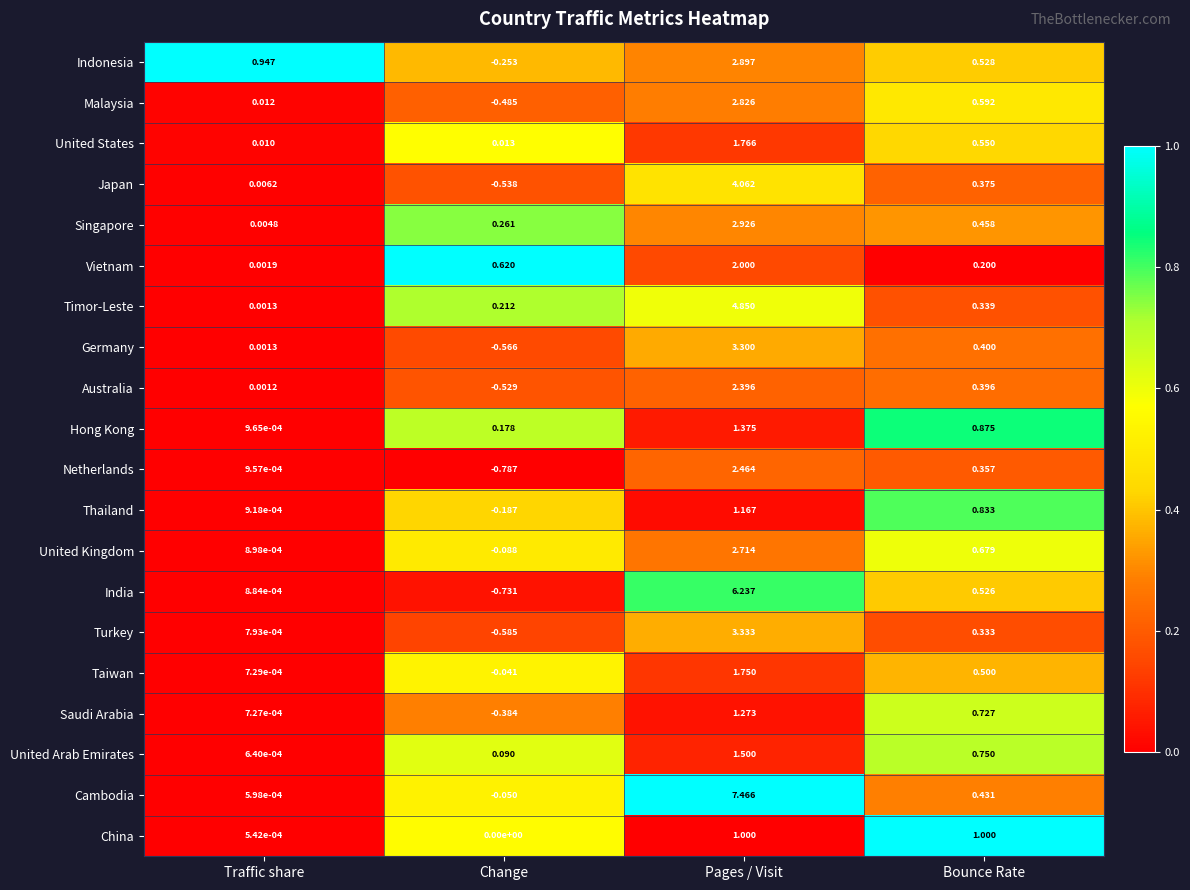

At which label does China reach its minimum?

Change